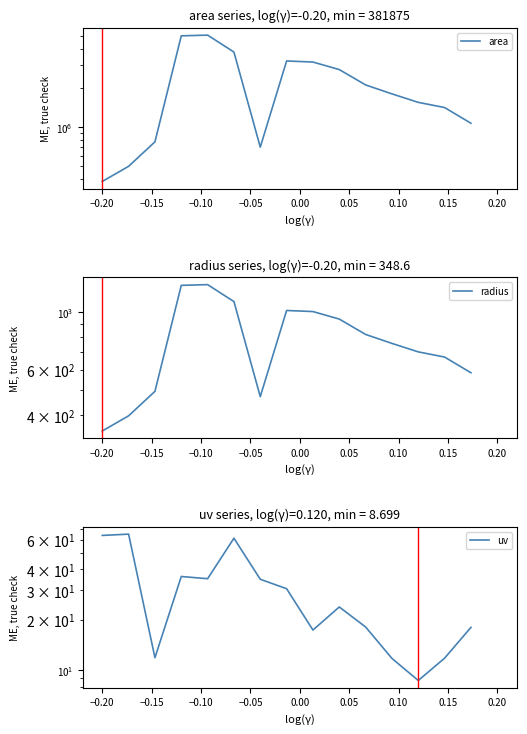

True or false: uv and radius intersect in this chart.

False